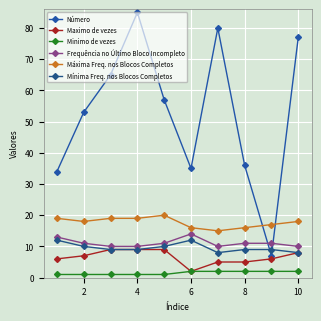

How many lines are shown in the chart?

6